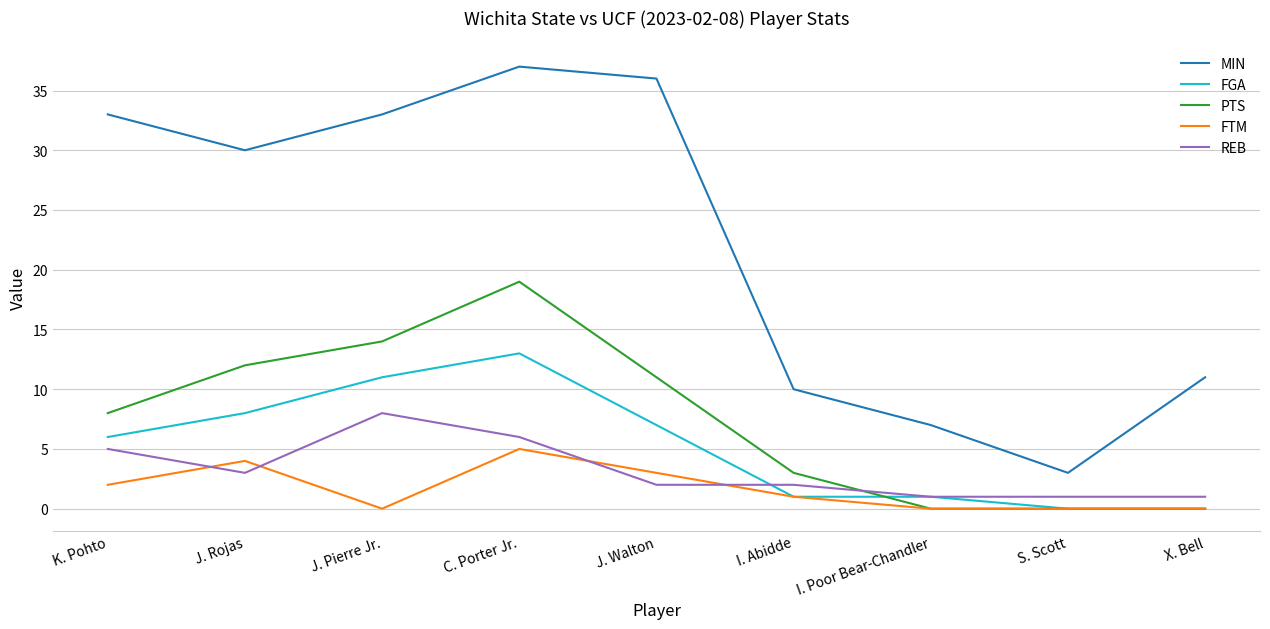

At which label is PTS closest to 9?

K. Pohto